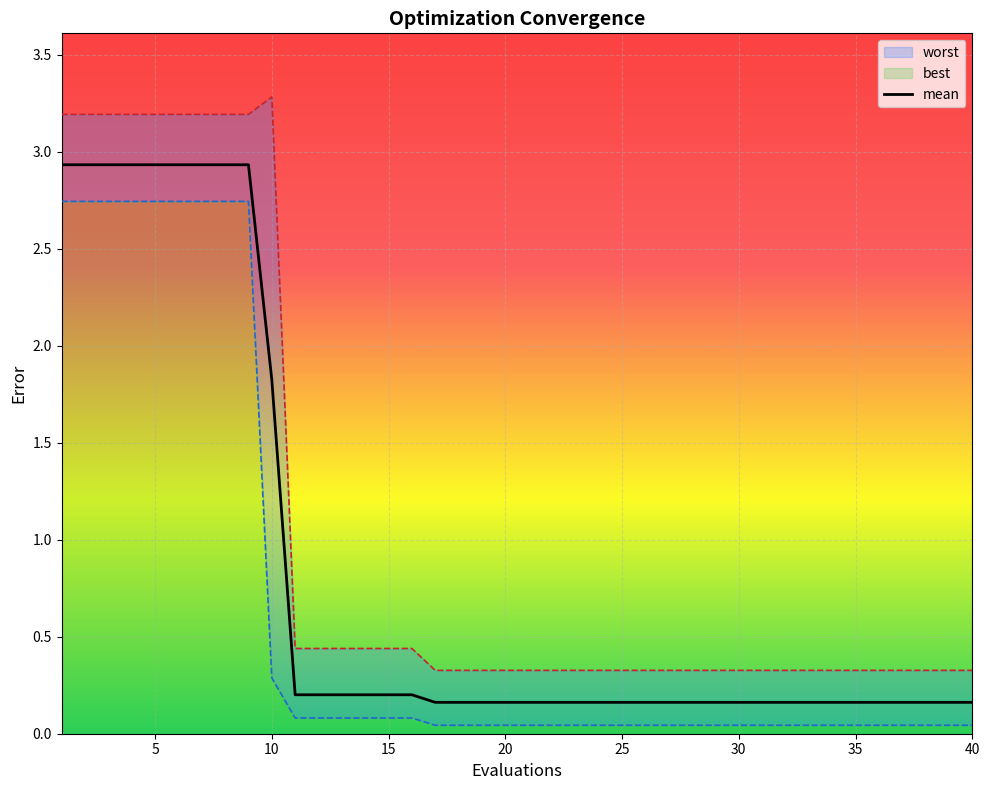

What is the smallest value displayed?

0.2